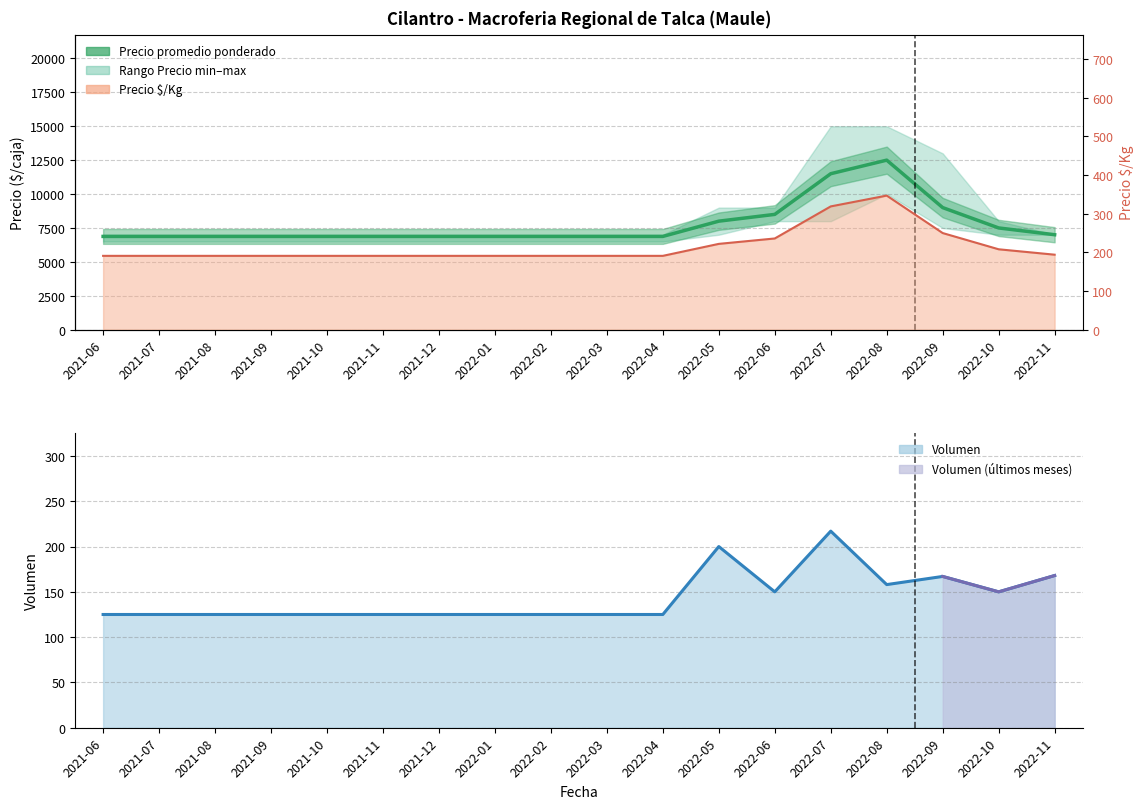

At which label is Precio promedio ponderado closest to 9687?

2022-09